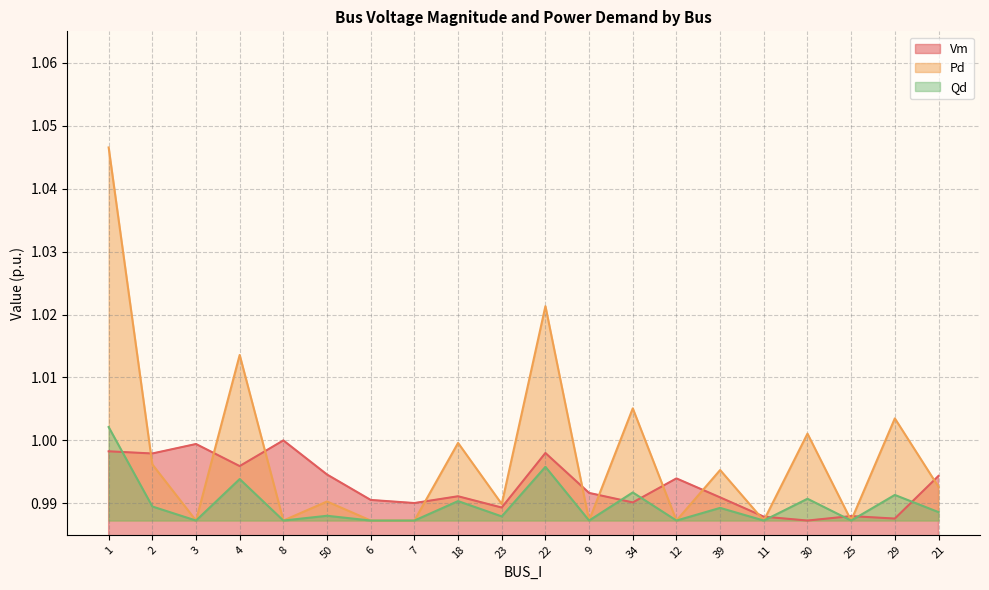

At which category is the sum across all series the highest?

1